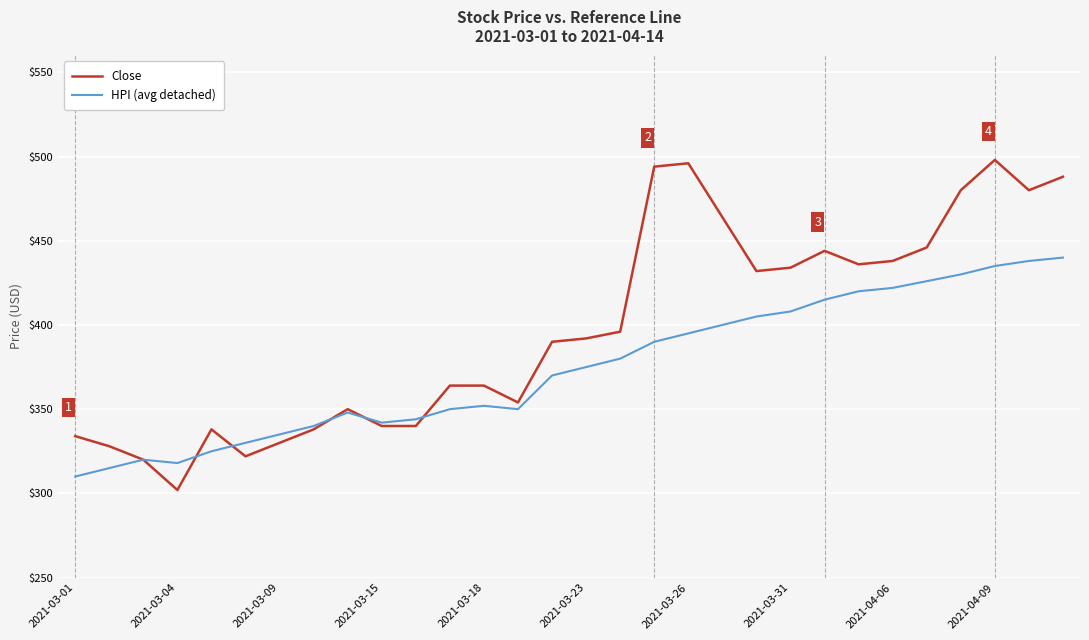

What is the smallest value displayed?

302